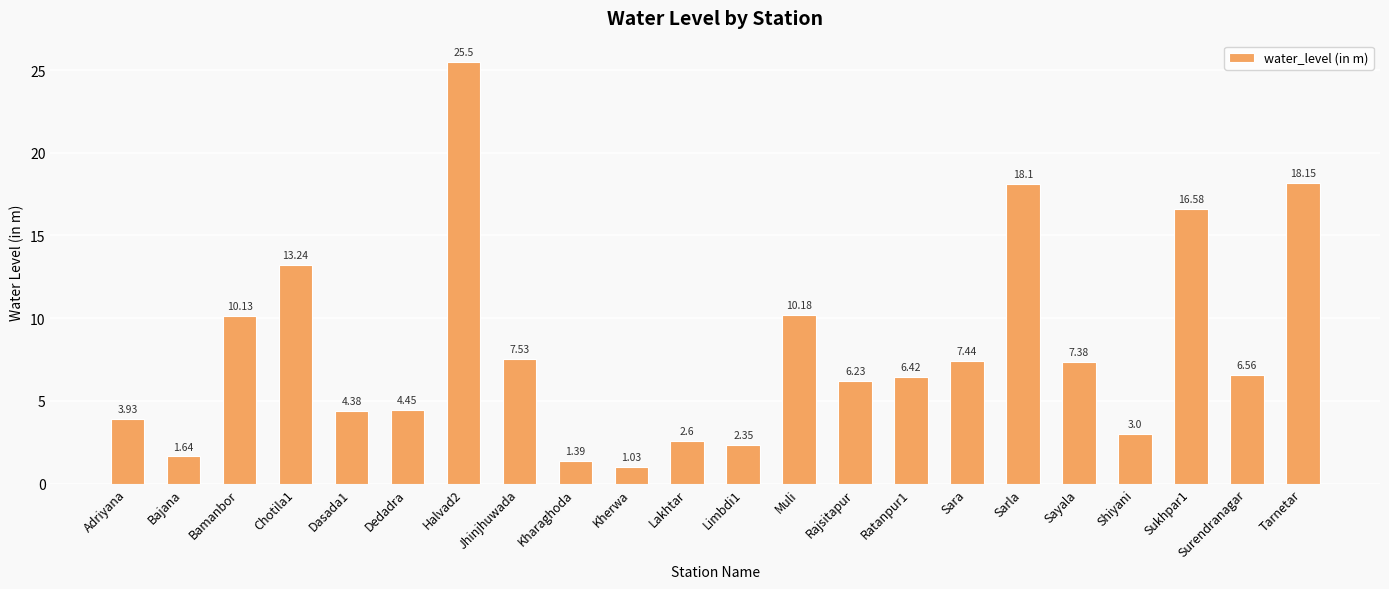

Which category has the lowest value across all series?

Kherwa